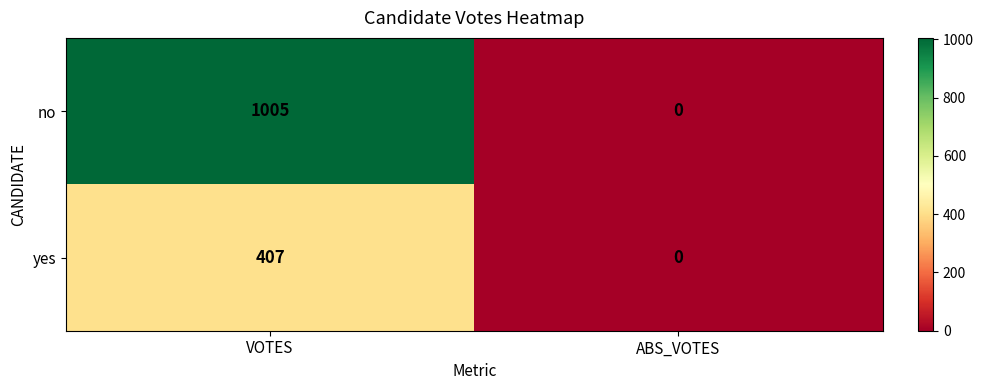

Reading right to left, extract all data points from this chart.

no: 0	1005
yes: 0	407